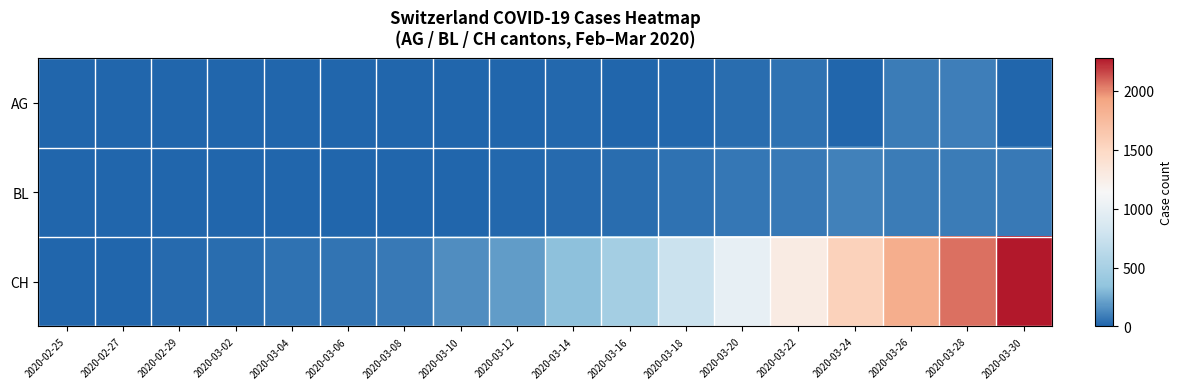

At how many categories does at least one series exceed 1442?

4